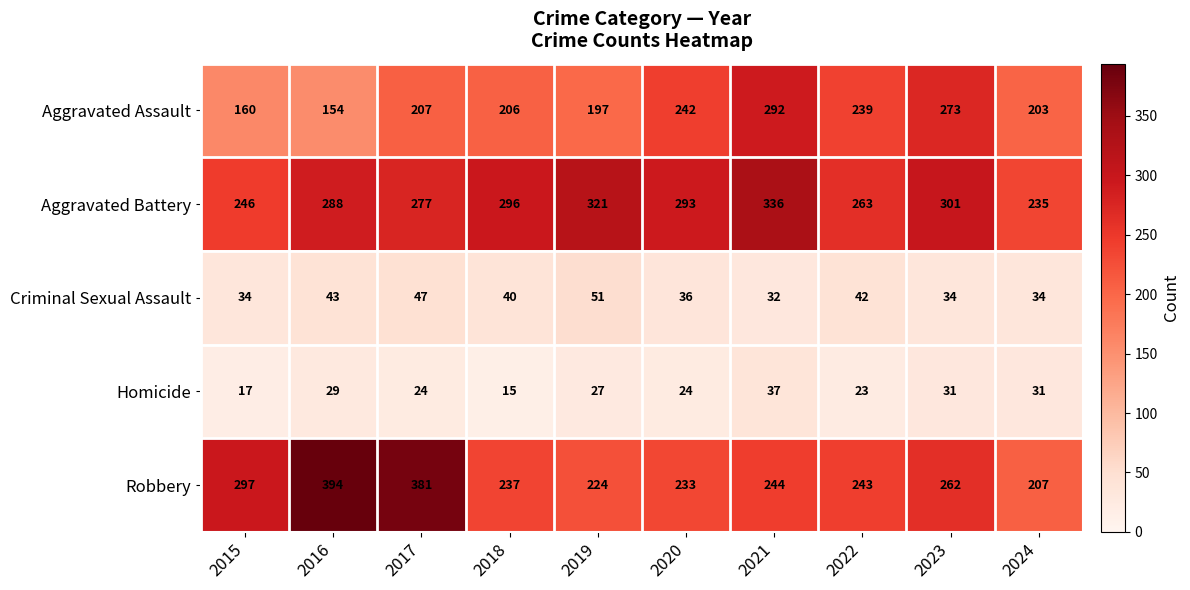

True or false: Aggravated Assault has a value of 200 at 2021.

False